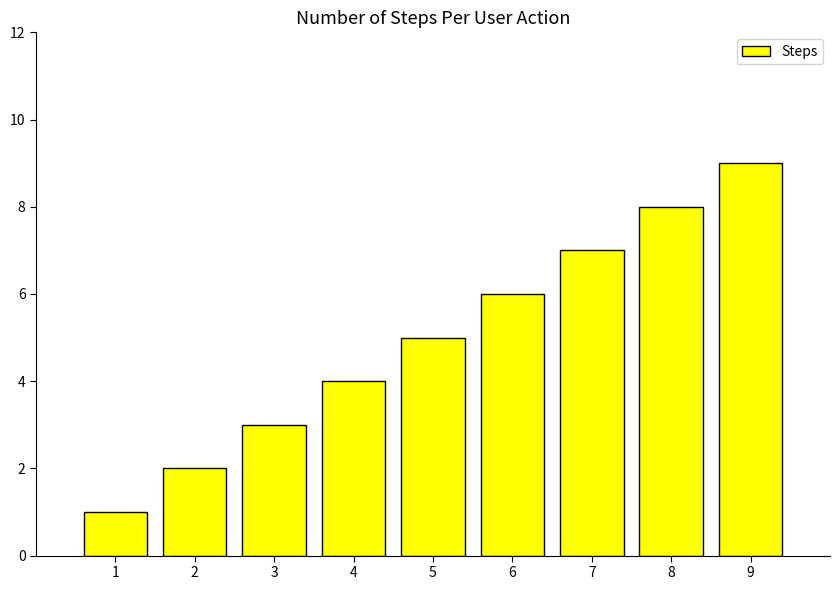

The value at 5 is 1. True or false?

False